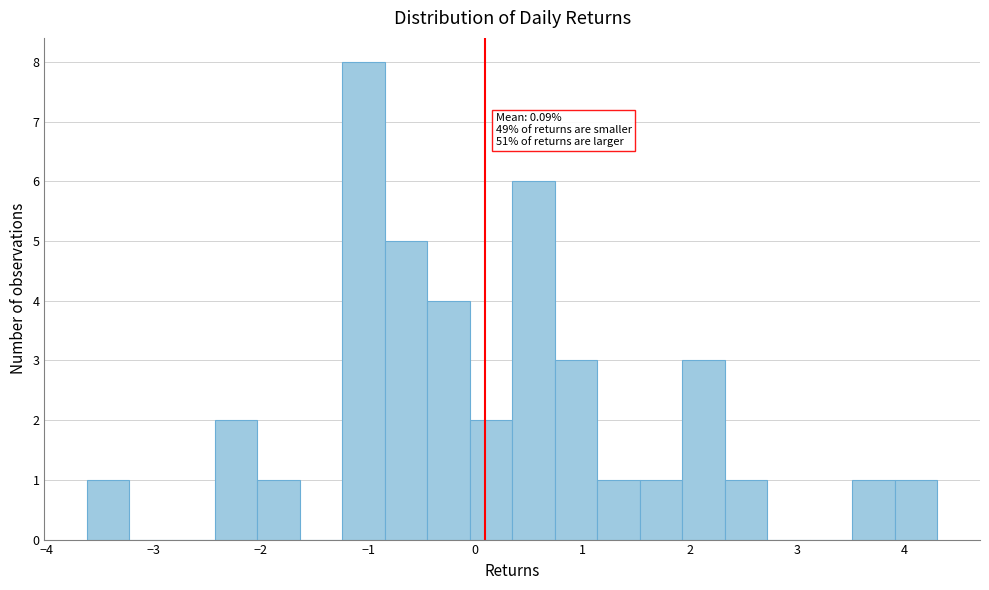

Around what value on the x-axis is the tallest bar? Give the approximate position of its centre, as read against the axis.

-1.0